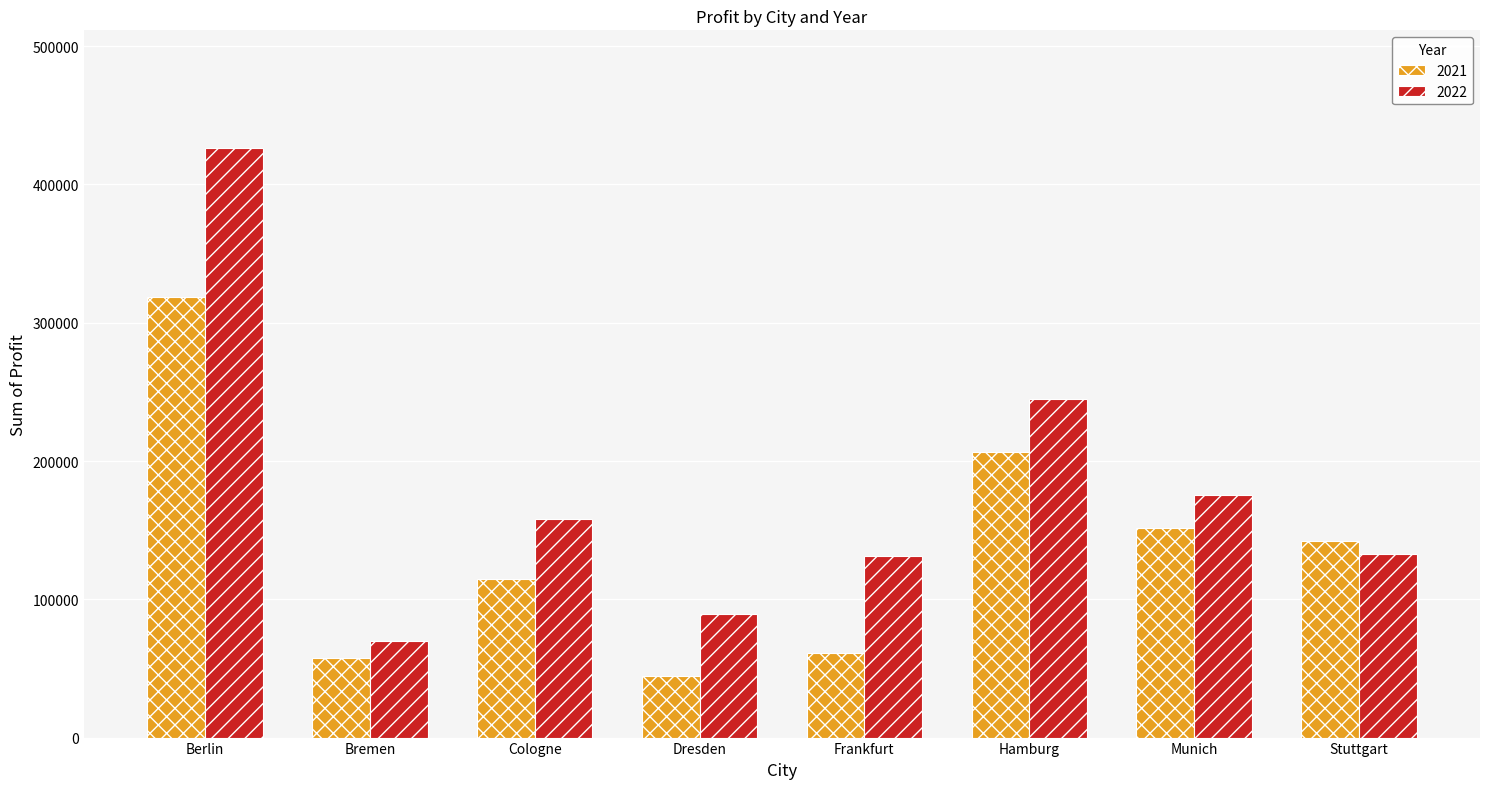

How many data points in 2022 are above 158308?

4